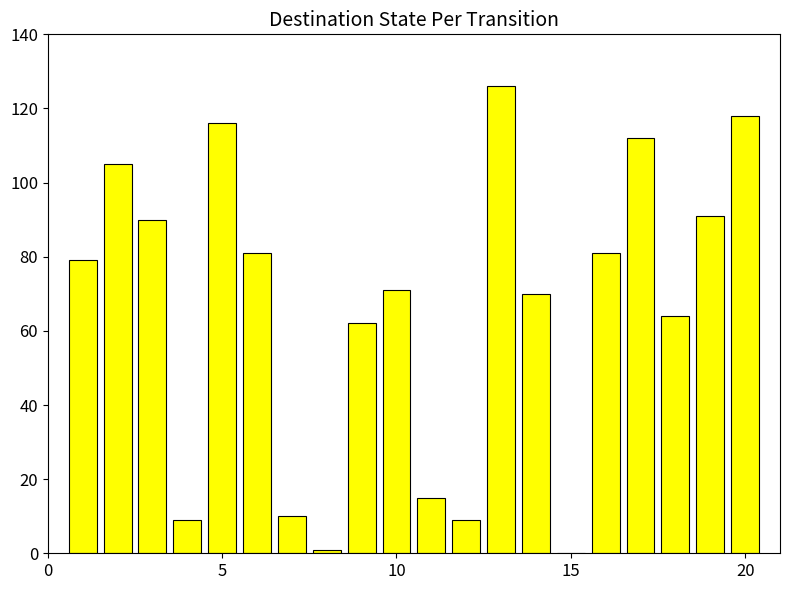

What is the maximum value shown in the chart?

126